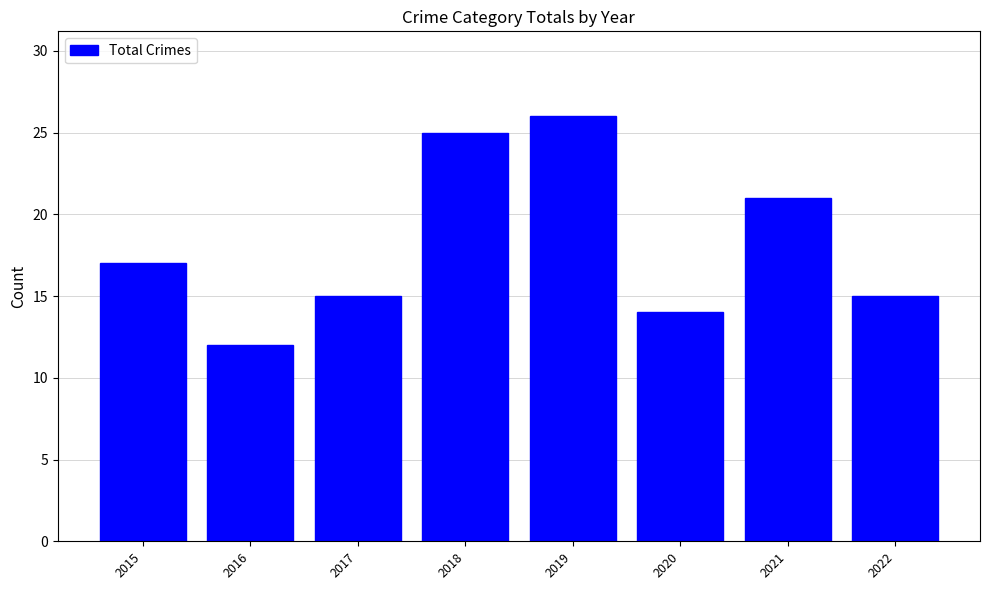

Reading left to right, extract all data points from this chart.

2015=17	2016=12	2017=15	2018=25	2019=26	2020=14	2021=21	2022=15